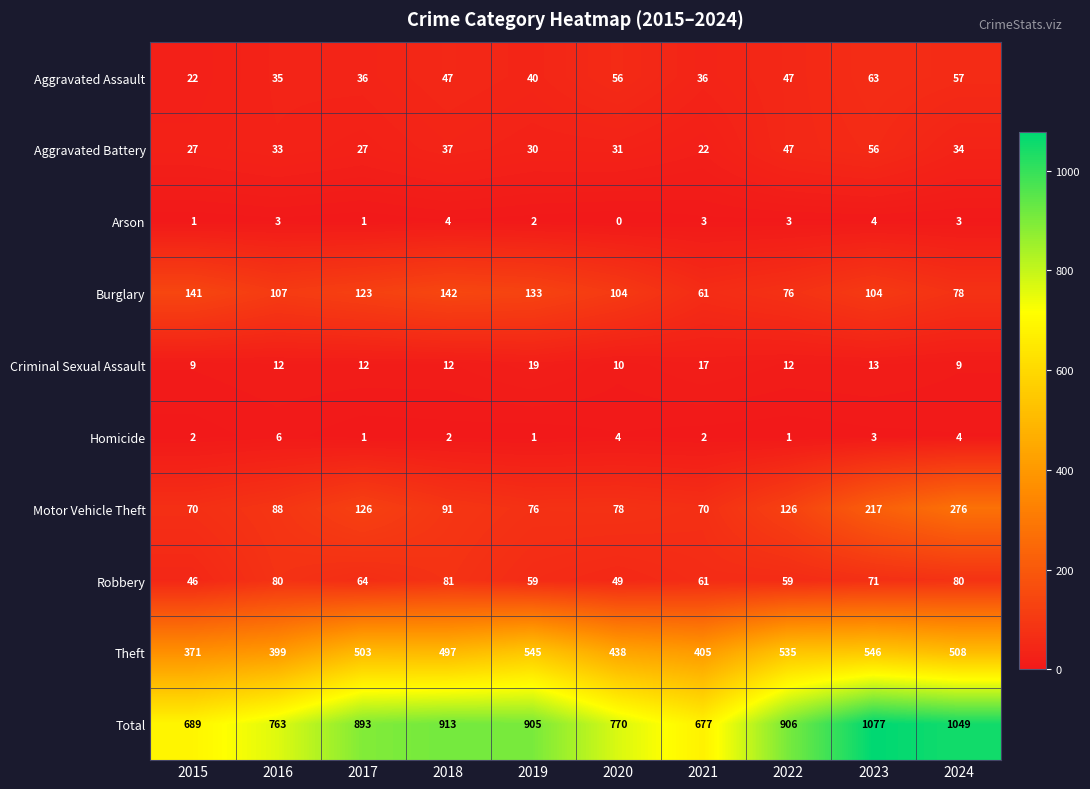

The value of Criminal Sexual Assault at 2022 is 4. True or false?

False